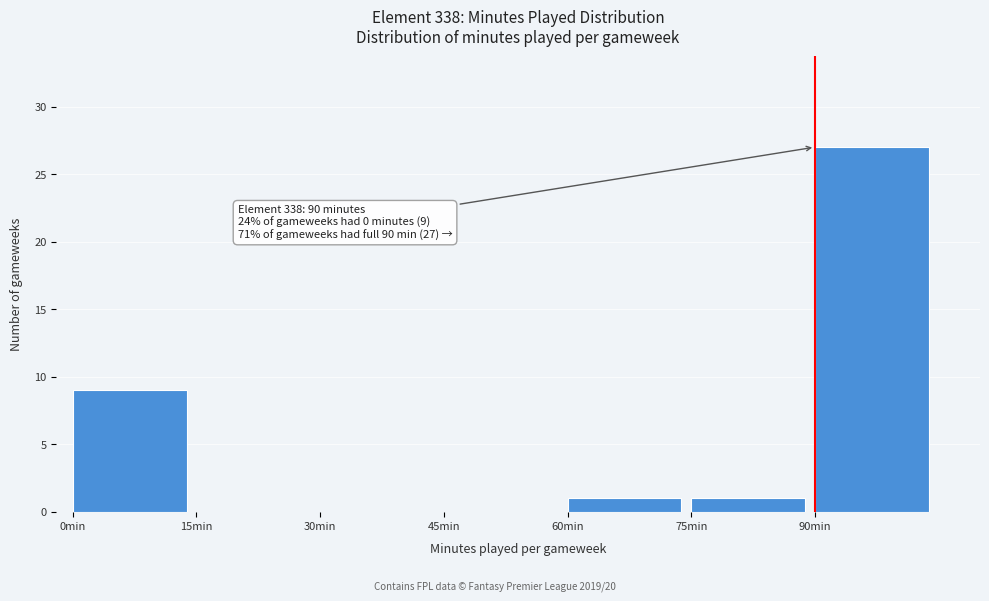

Which range on the x-axis has the tallest bar?

90 to 105